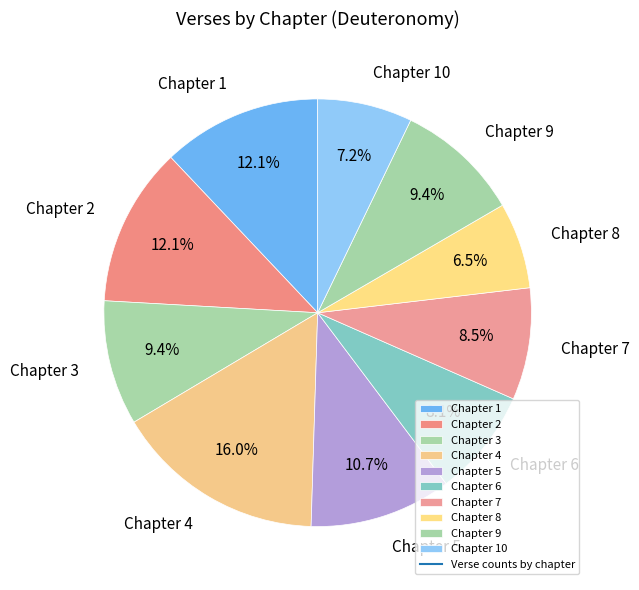

What is the ratio of the value at Chapter 10 to the value at Chapter 5?

0.7